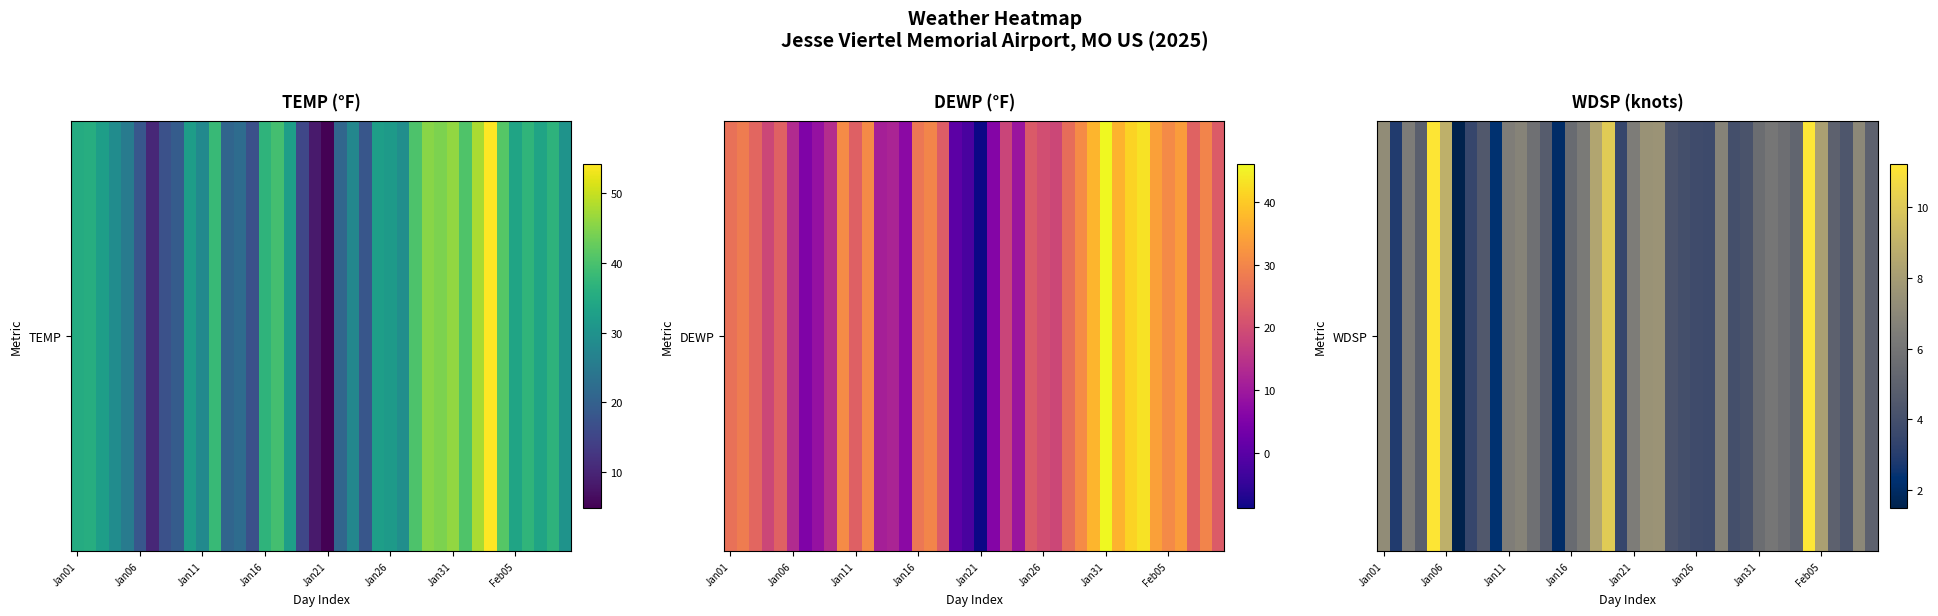

Approximately how many times larger is the value at 32 compared to 27?

0.8